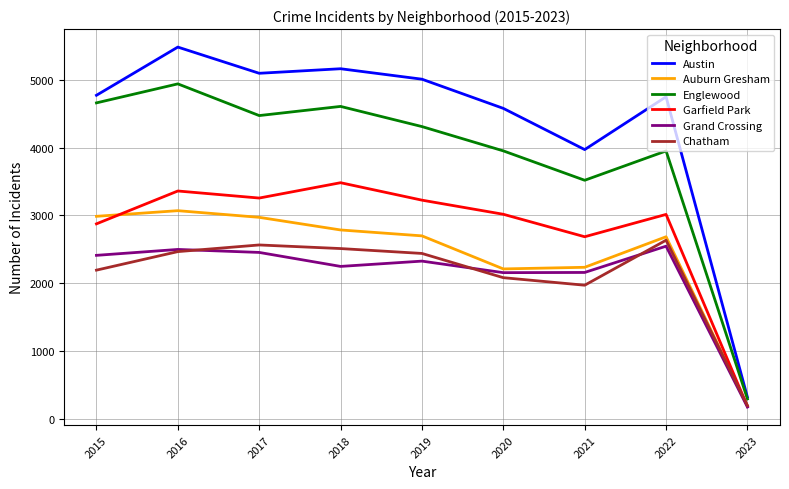

What is the greatest value displayed?

5481